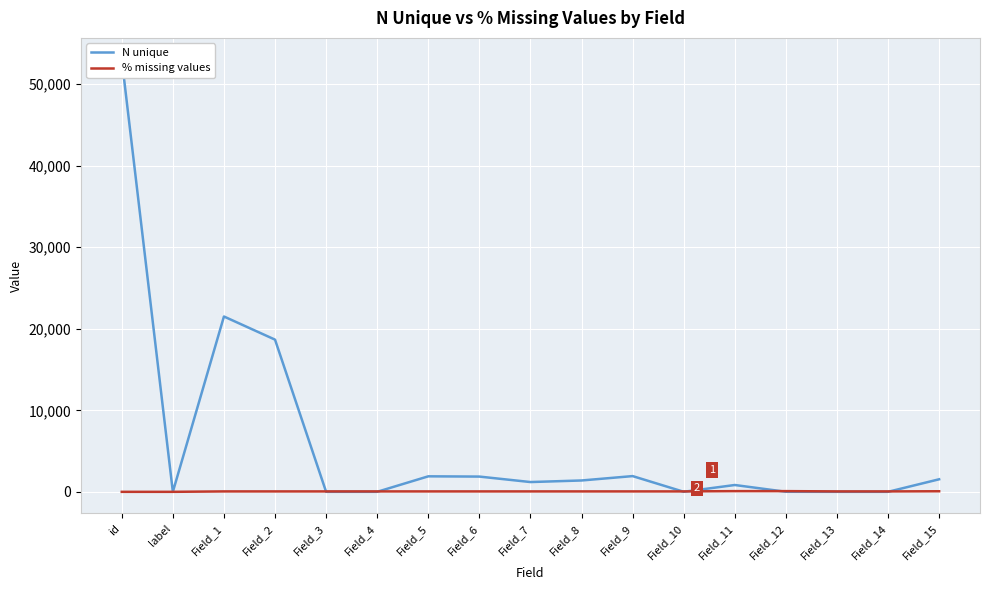

What value does the N unique series have at Field_2?

18668.0